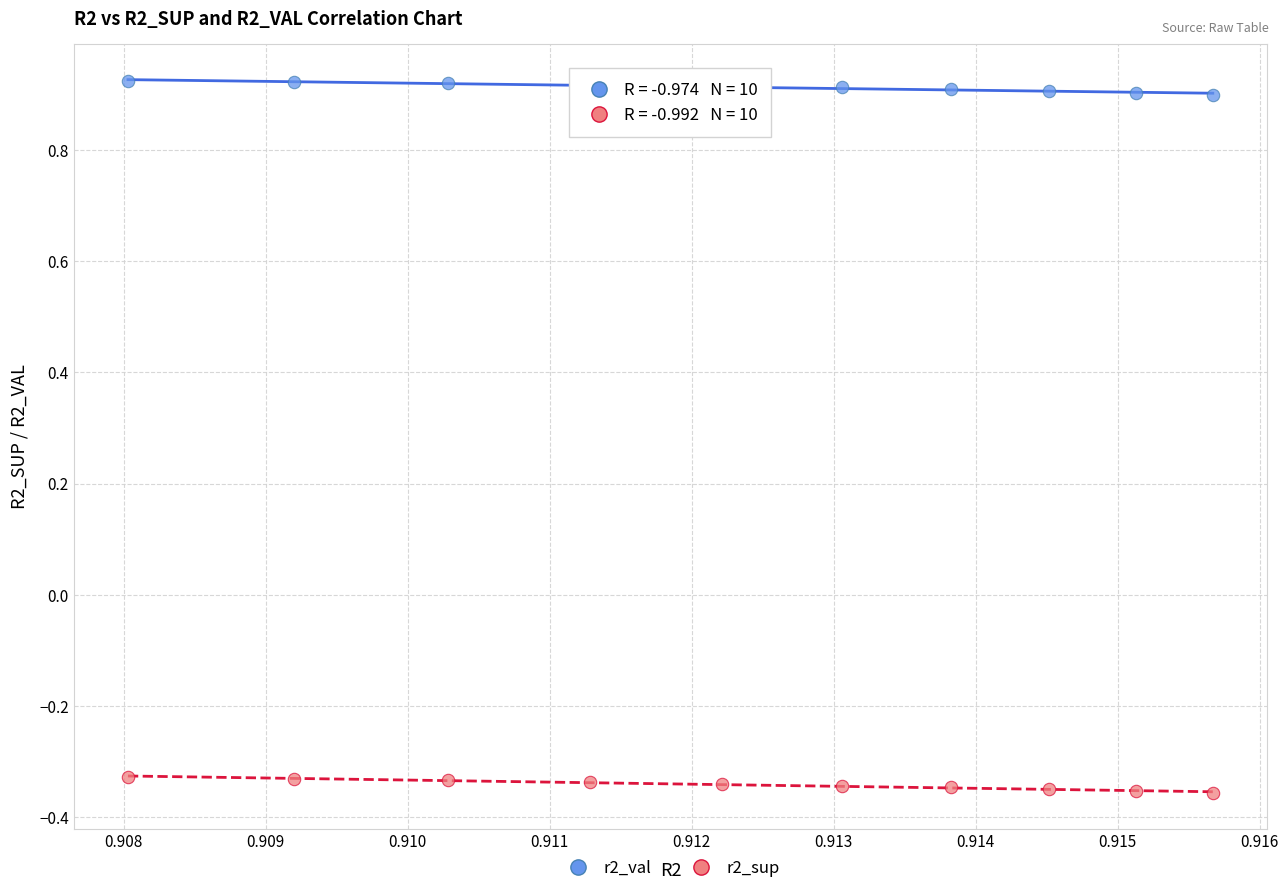

Across all data points, what is the range of Y values (max minus min)?

1.3